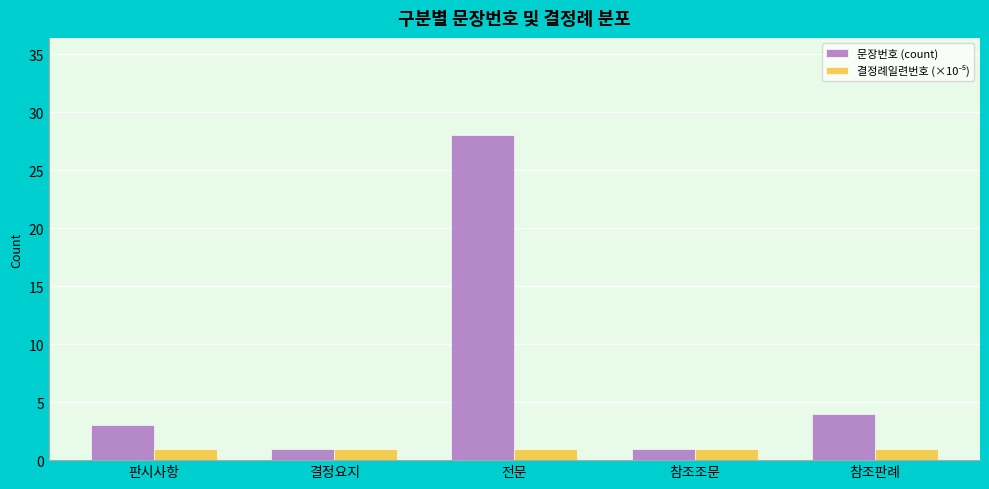

What is the label of the 1st bar from the left?

판시사항